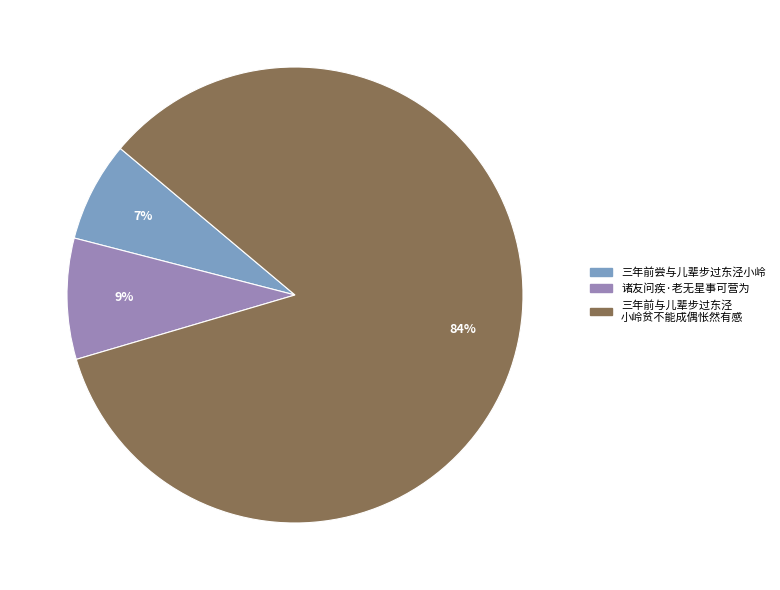

Which category has the smallest portion of the pie?

三年前尝与儿辈步过东泾小岭